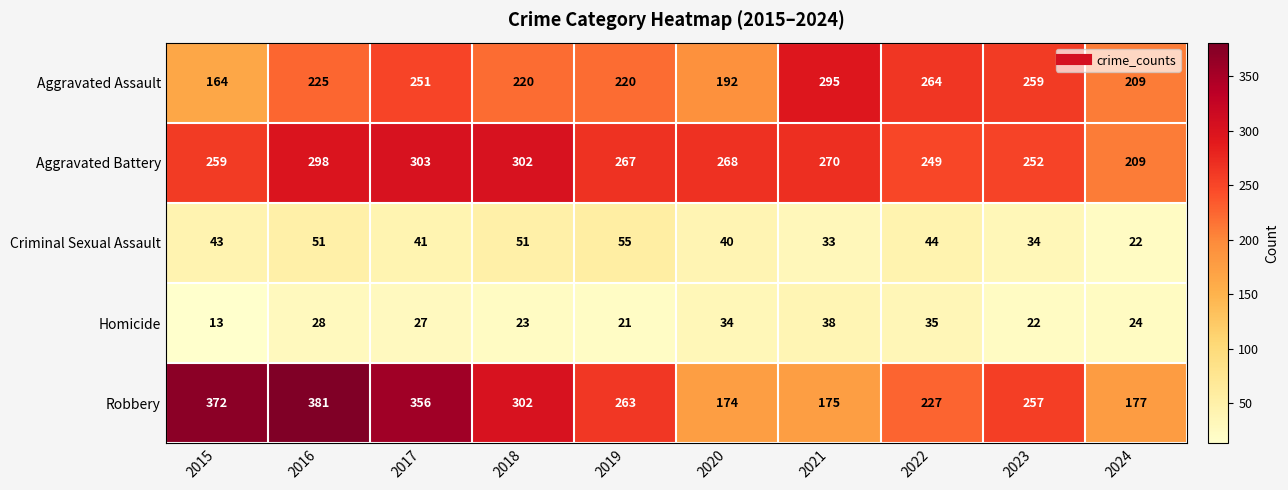

The value of Aggravated Assault at 2023 is 259. True or false?

True